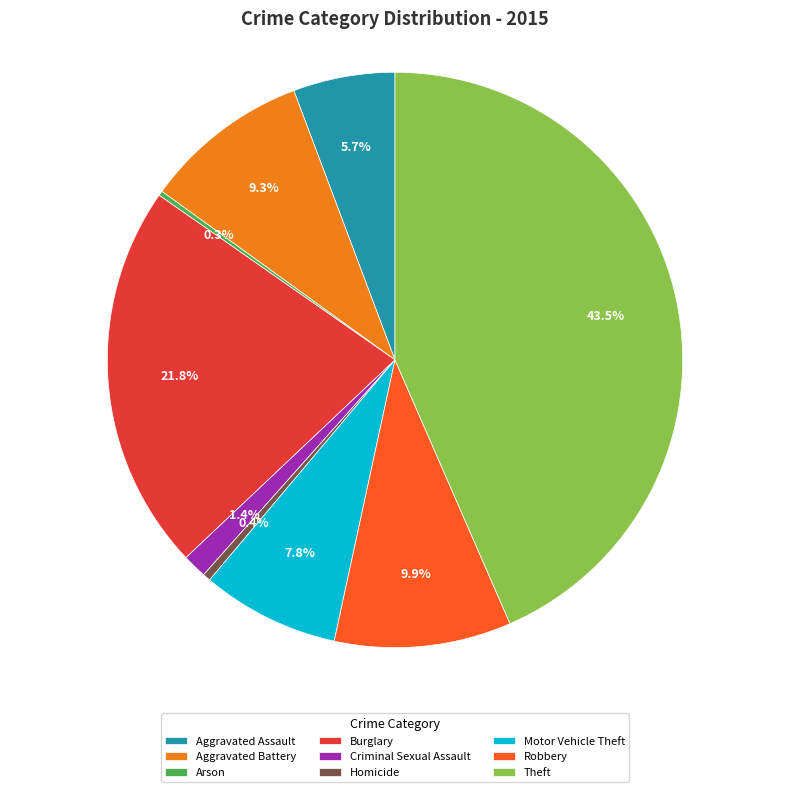

Between Homicide and Robbery, which is larger?

Robbery